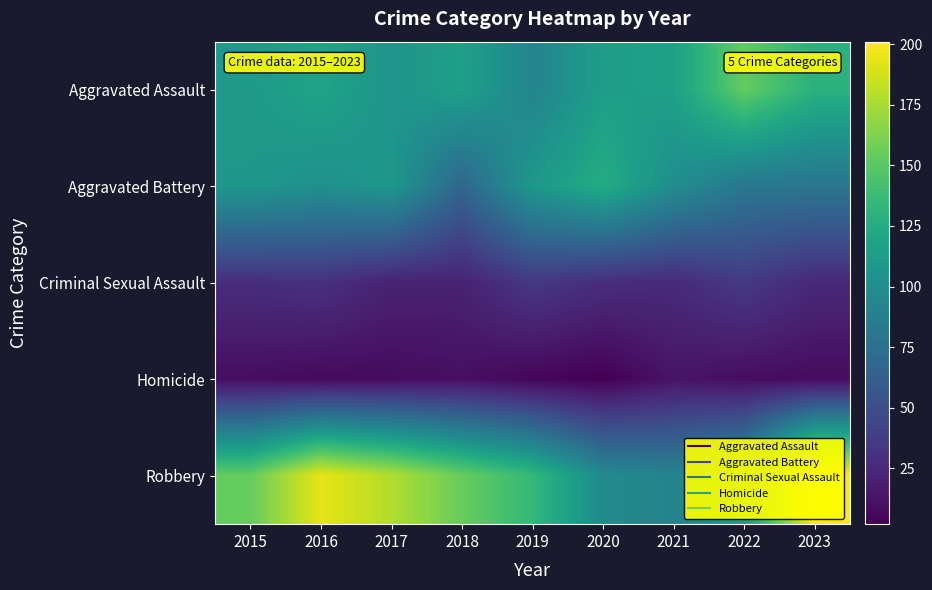

At how many categories does at least one series exceed 164?

3